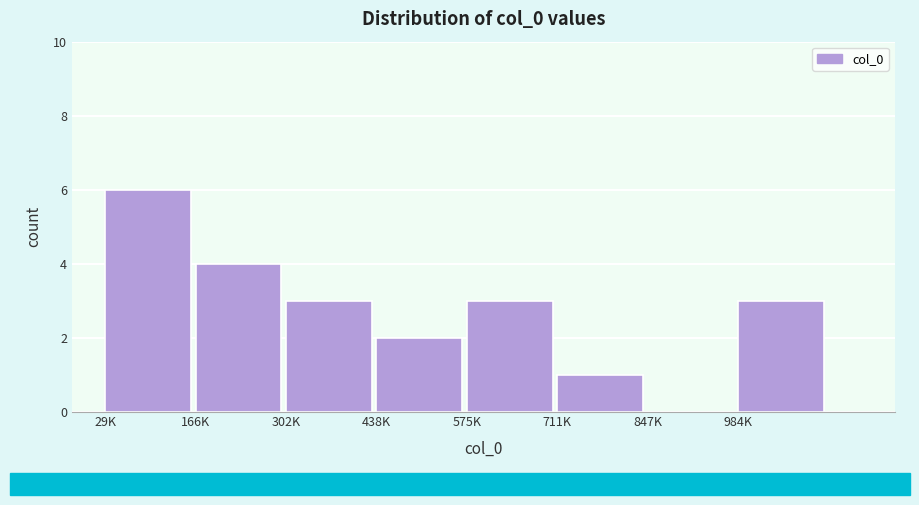

Reading left to right, transcribe all the data shown in this chart.

29K=6	166K=4	302K=3	438K=2	575K=3	711K=1	847K=0	984K=3